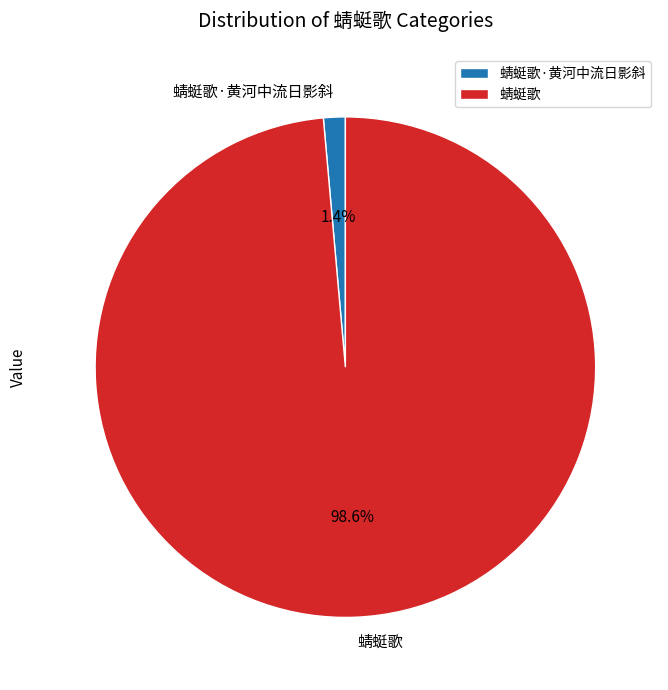

The 蜻蜓歌 slice represents 99% of the pie. True or false?

True